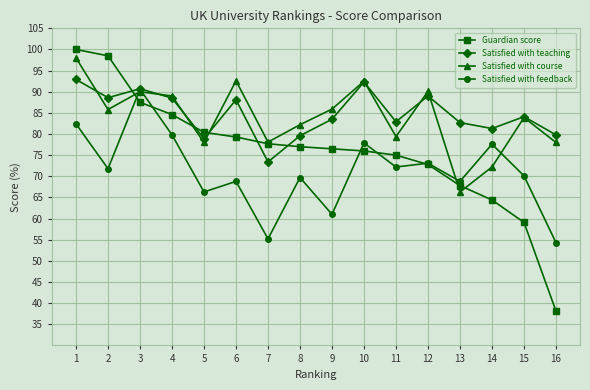

Is it true that Satisfied with feedback equals 71.8 at 2?

True